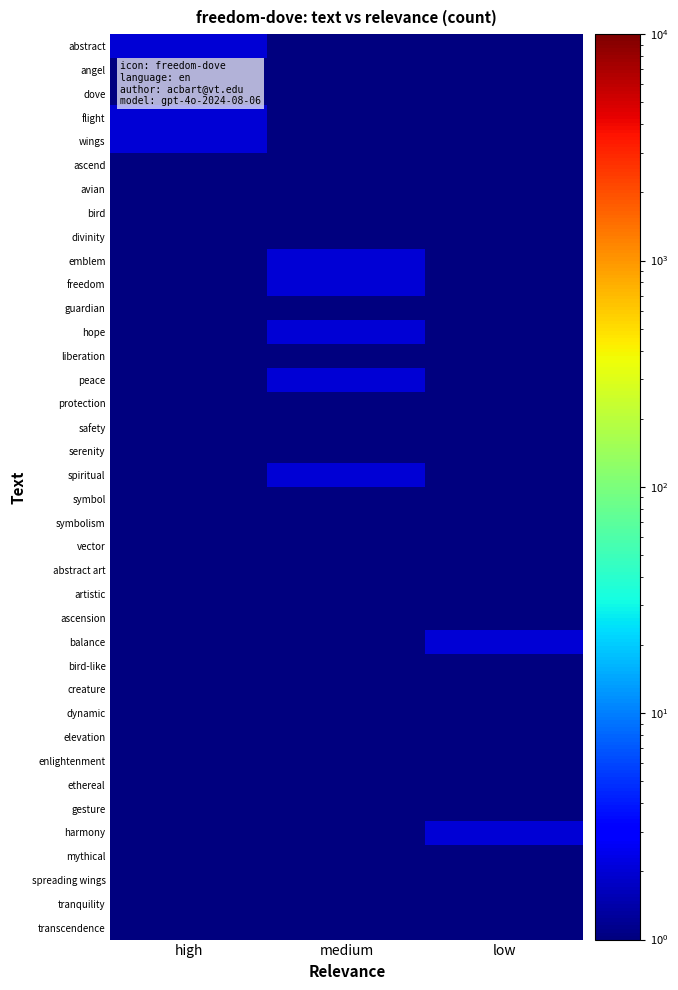

What is the spread (max minus min) of values at medium?

1.5